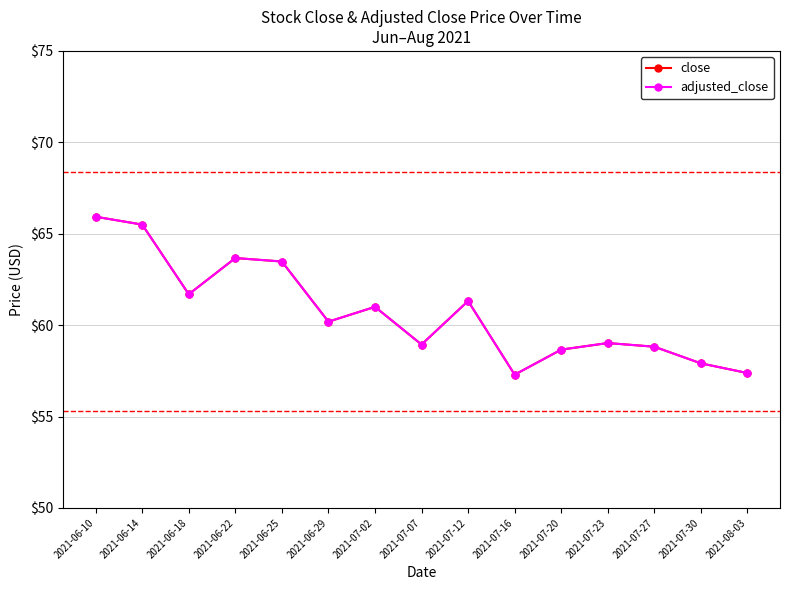

True or false: close and adjusted_close cross at least once.

False